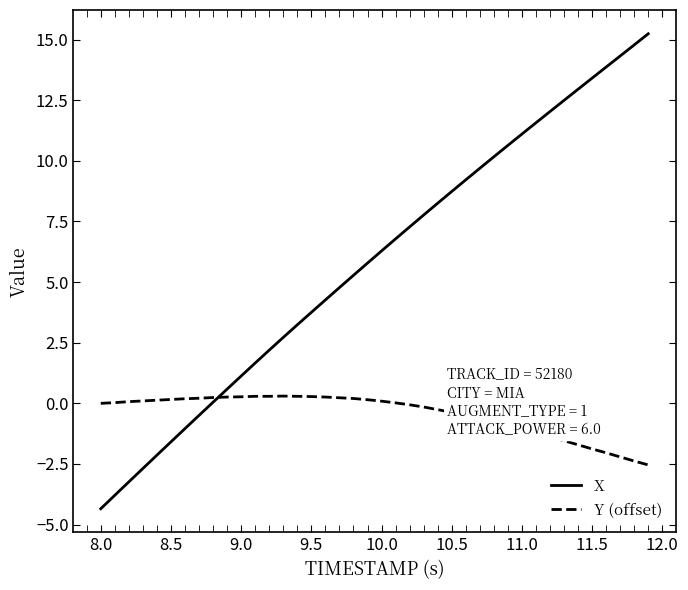

At how many categories does at least one series exceed 5?

22